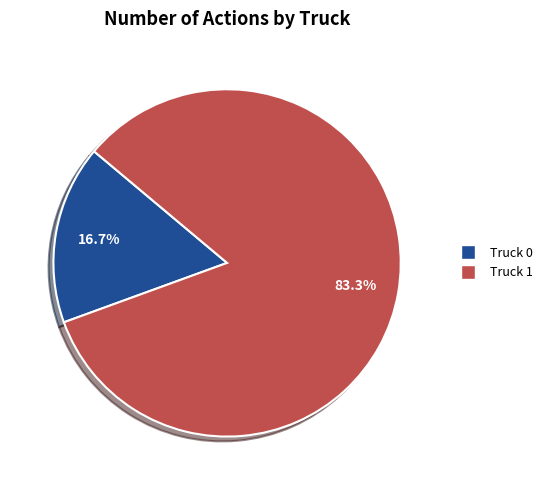

How many segments does this pie chart have?

2